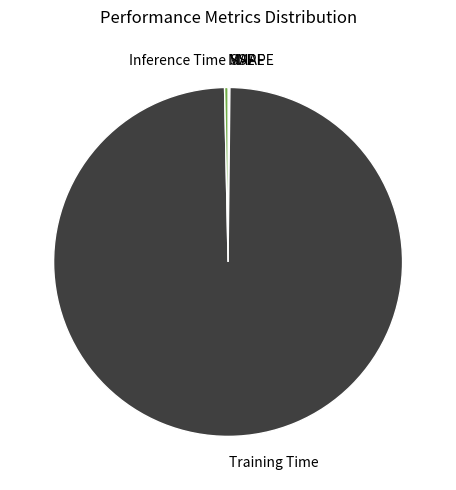

The Inference Time slice represents 13% of the pie. True or false?

False